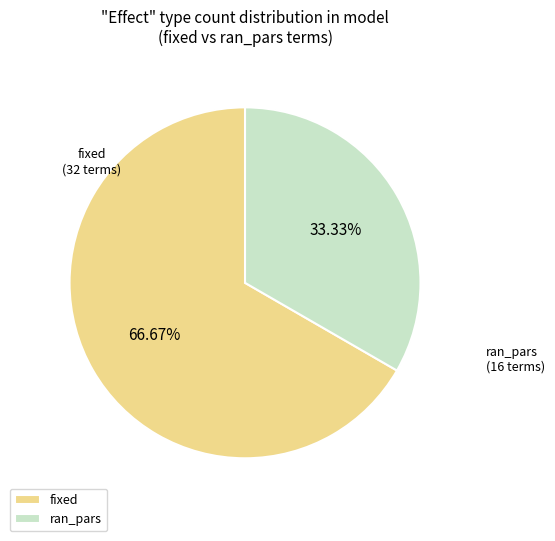

How many segments does this pie chart have?

2